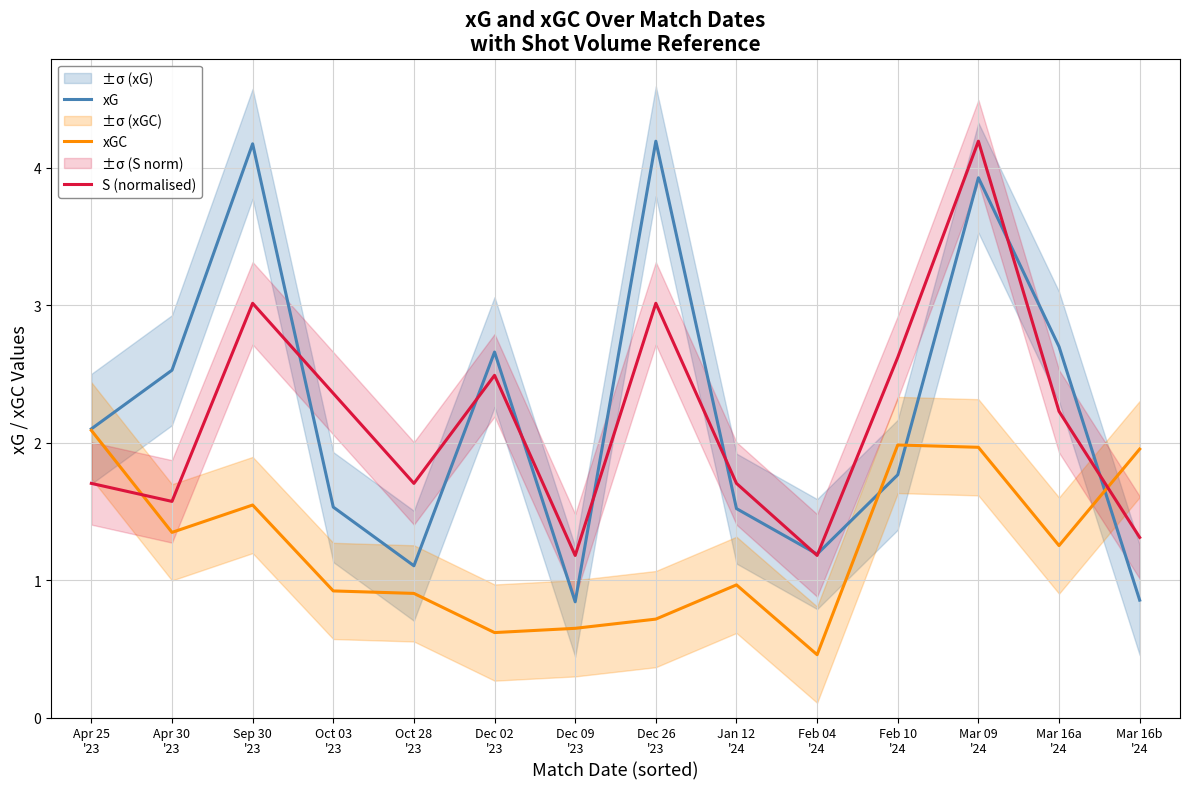

What value does the xGC series have at Apr 25
'23?

2.1